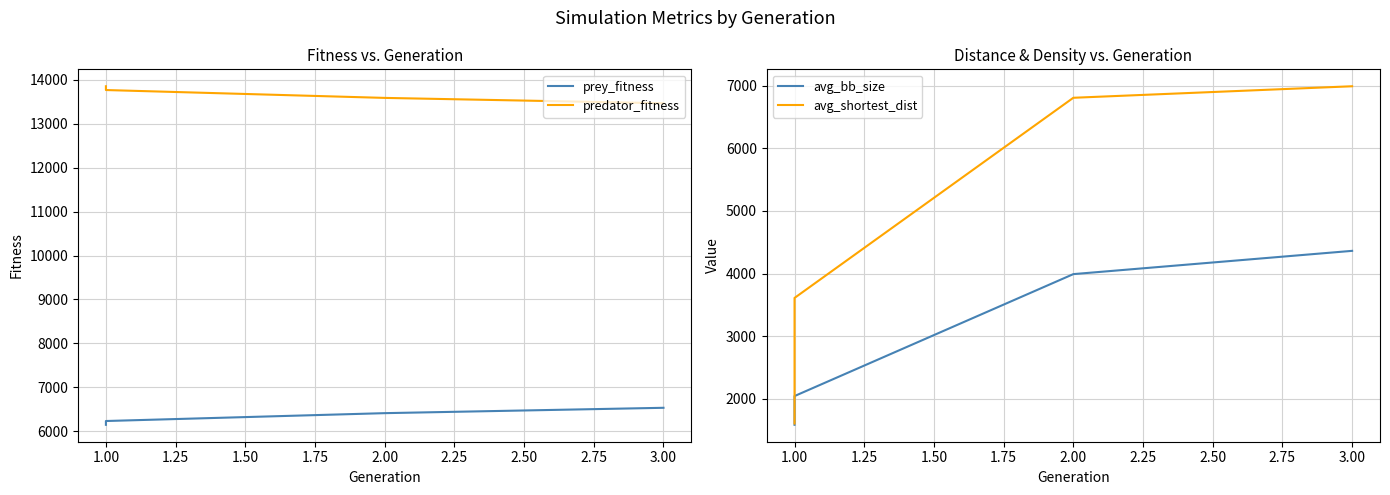

How many values in the avg_bb_size series exceed 3990?

2